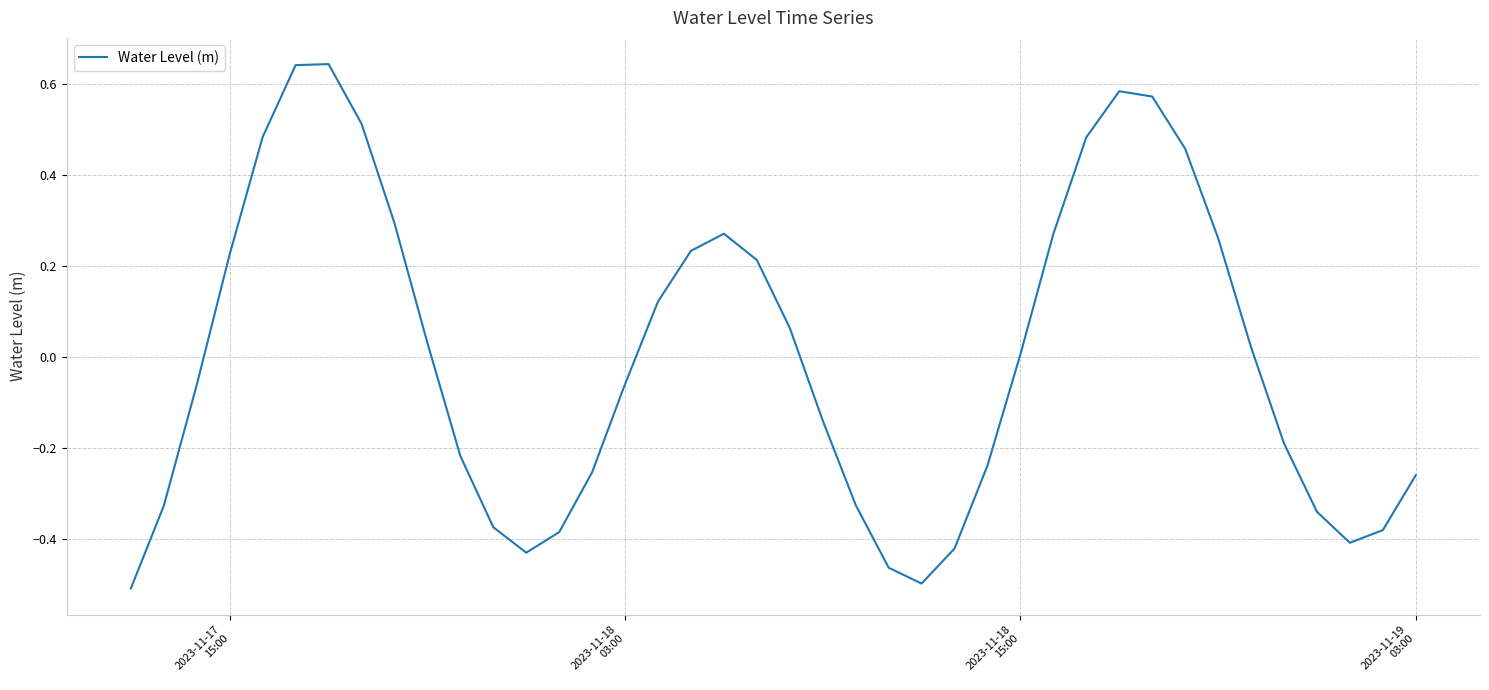

What is the difference between the maximum and minimum values?

1.2